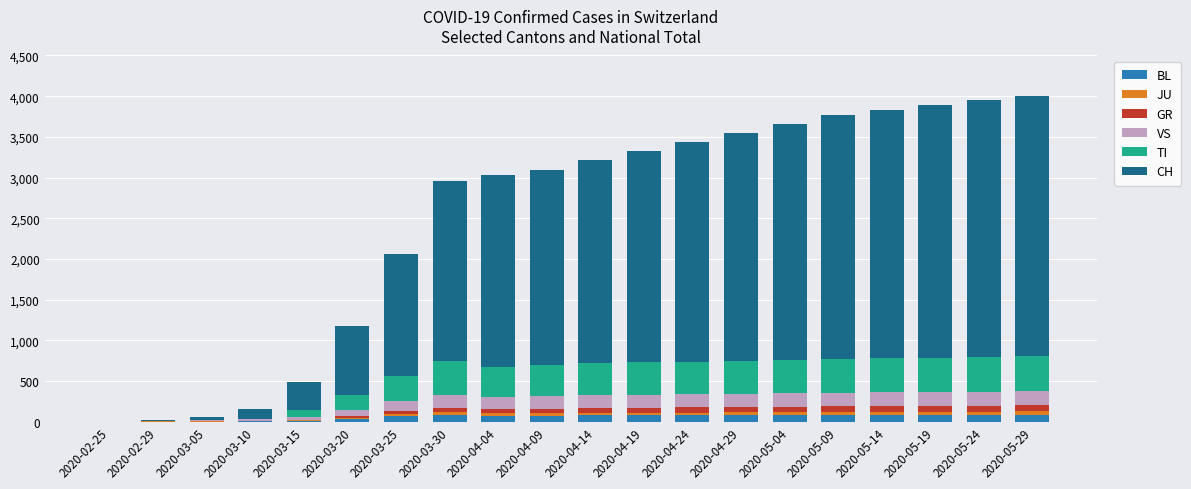

Are the bars grouped side by side (vs. stacked)?

No